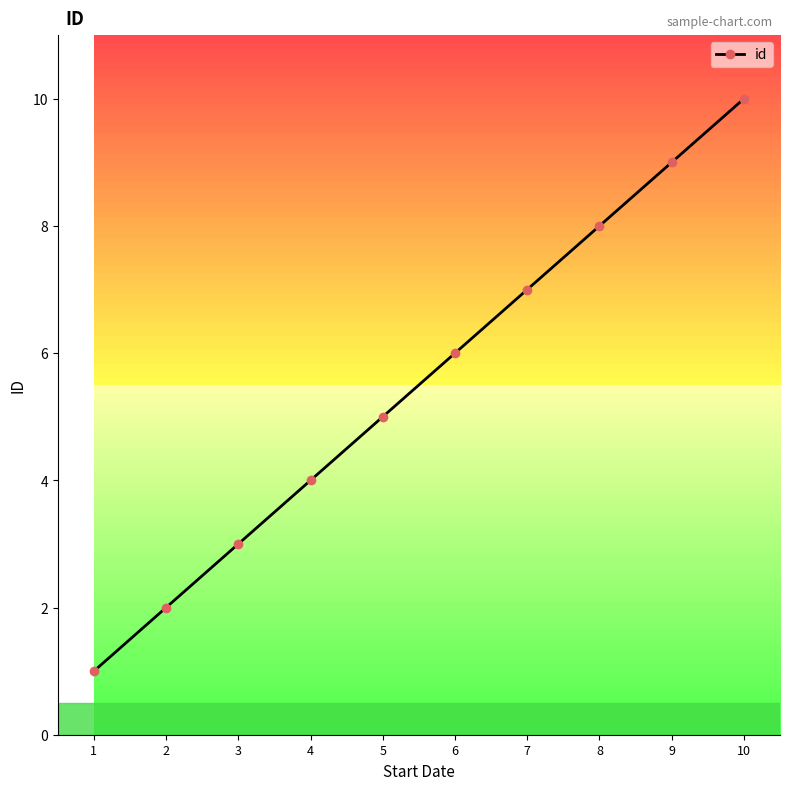

How many data points does each series have?

10